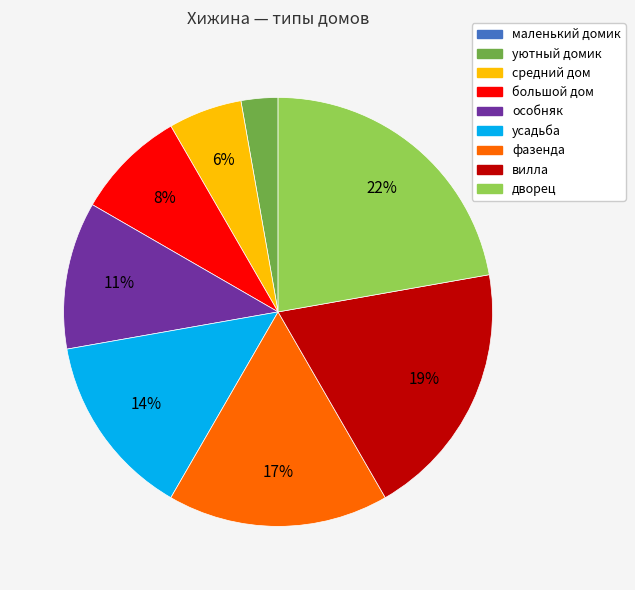

Does уютный домик account for over 50% of the chart?

No